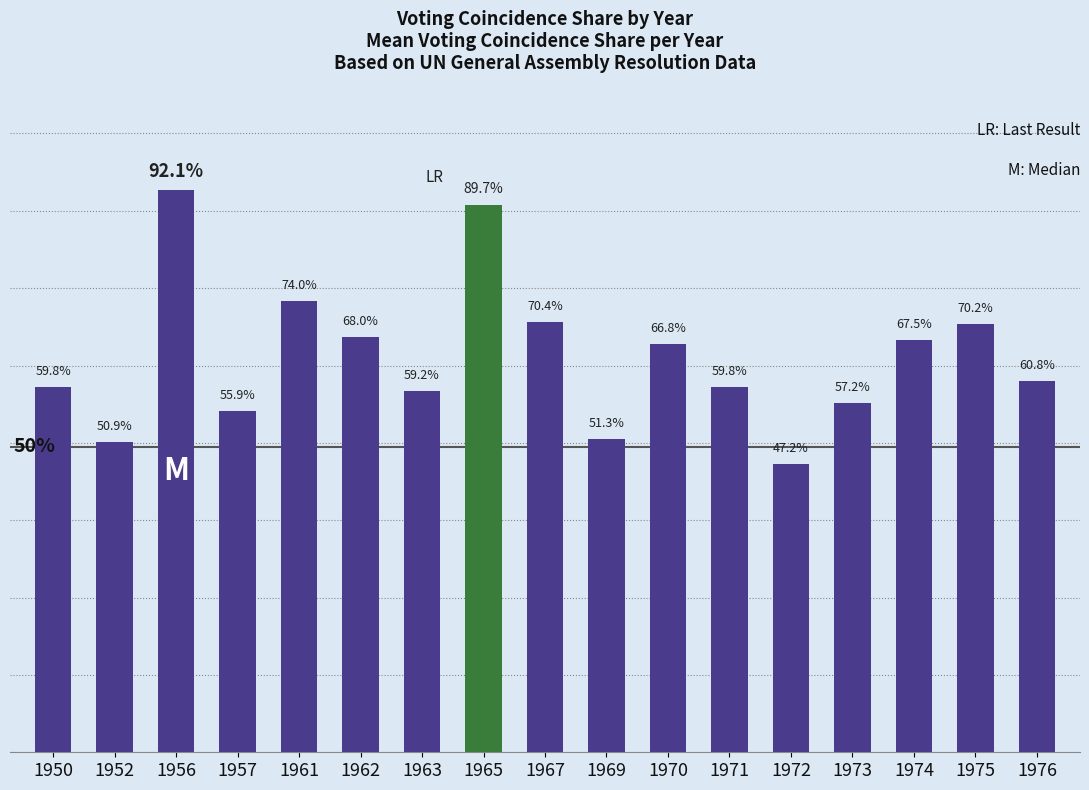

Does the chart contain any negative values?

No